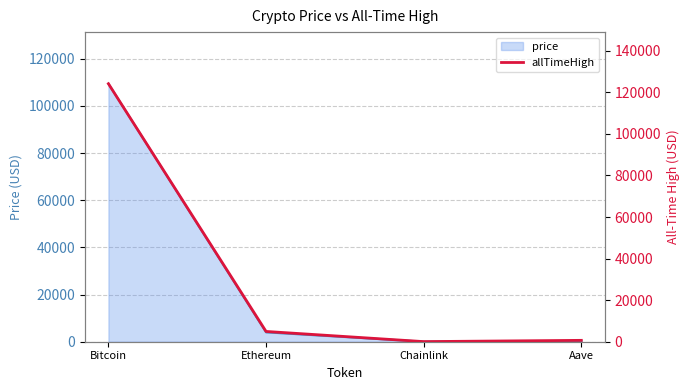

True or false: price and allTimeHigh cross at least once.

False